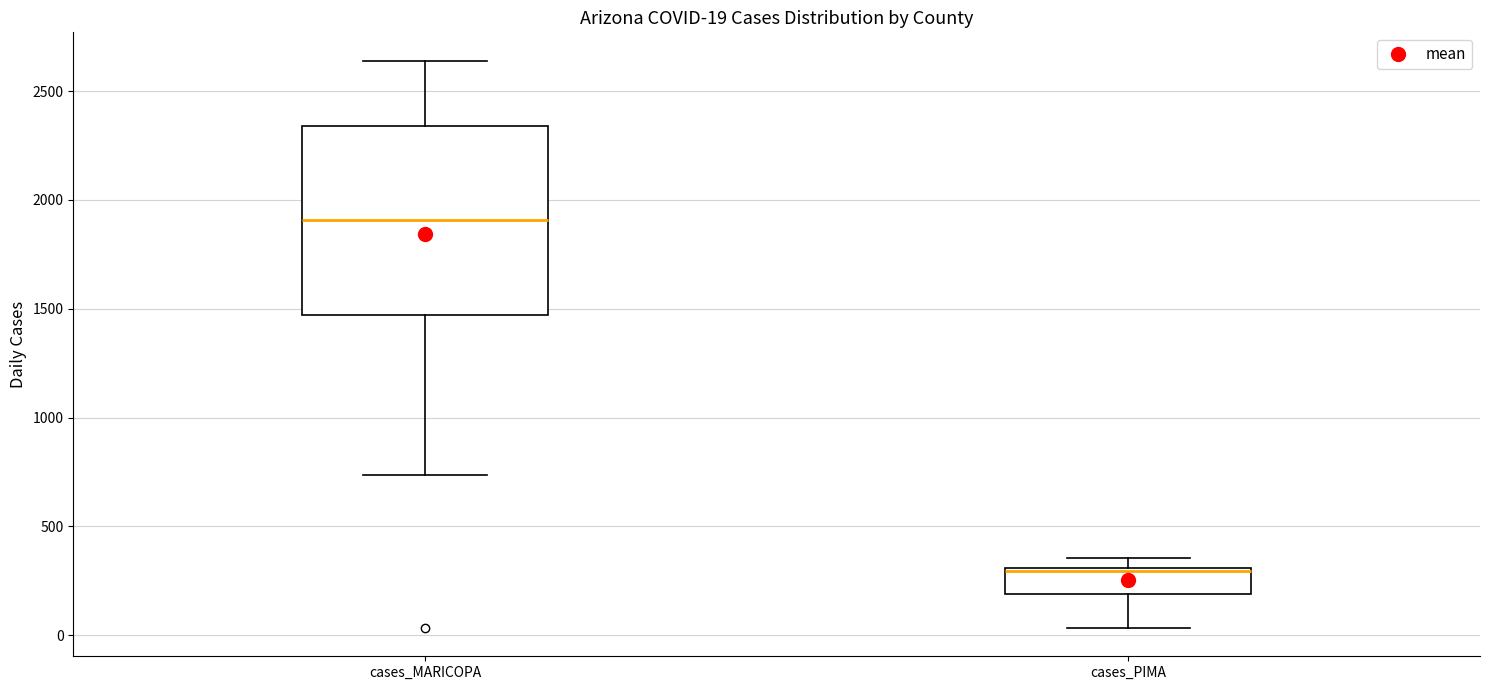

Which box is the tallest, from its lower edge to its upper edge?

cases_MARICOPA